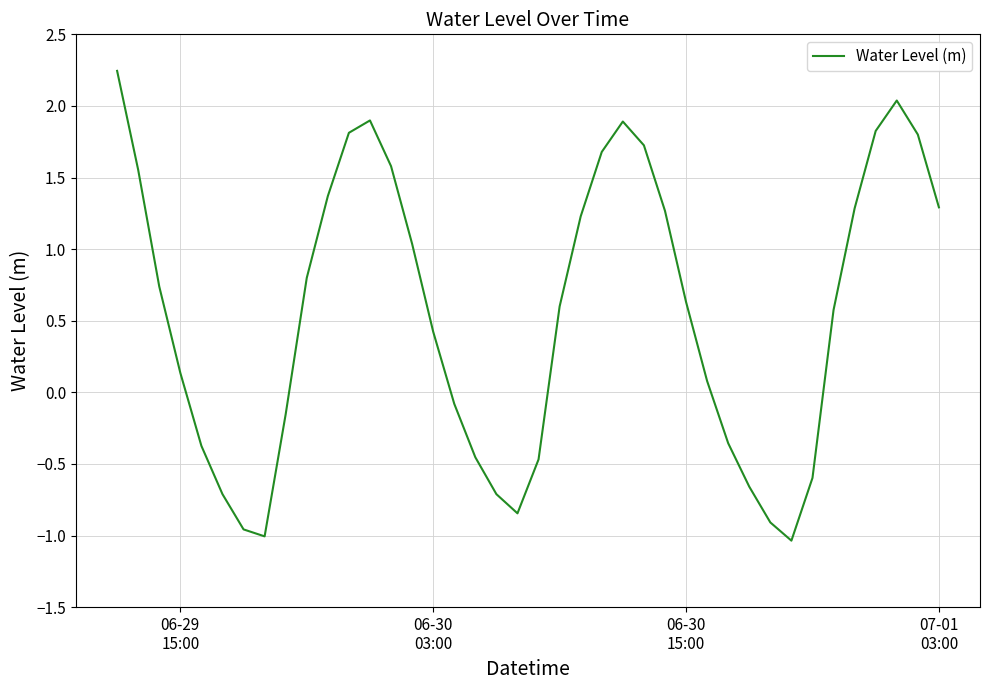

What is the difference between the maximum and minimum values?

3.3